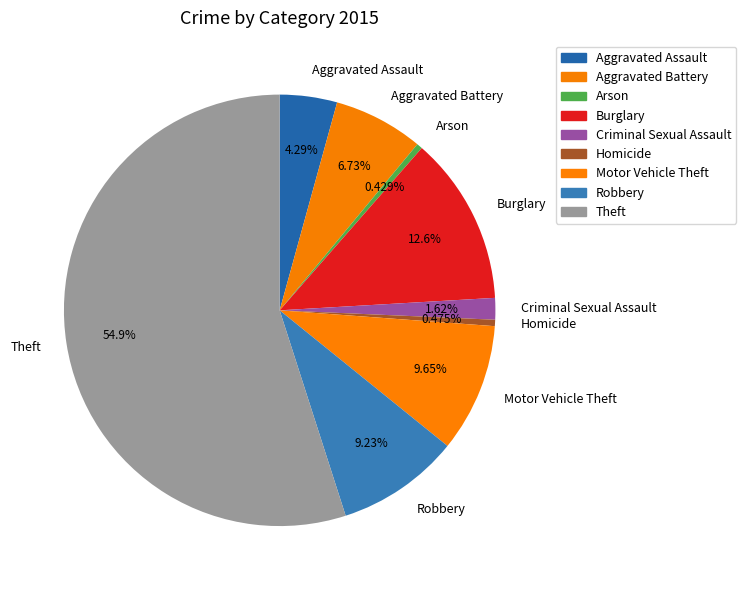

To the nearest percent, what is the difference between the Motor Vehicle Theft and Homicide slice percentages?

9%